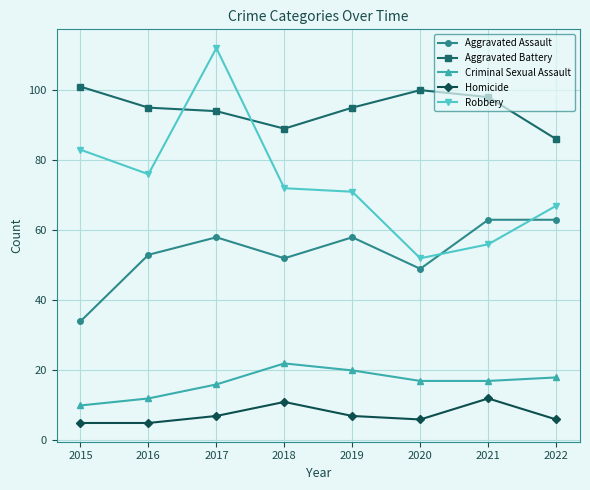

How many intersections are there between Aggravated Battery and Robbery?

2